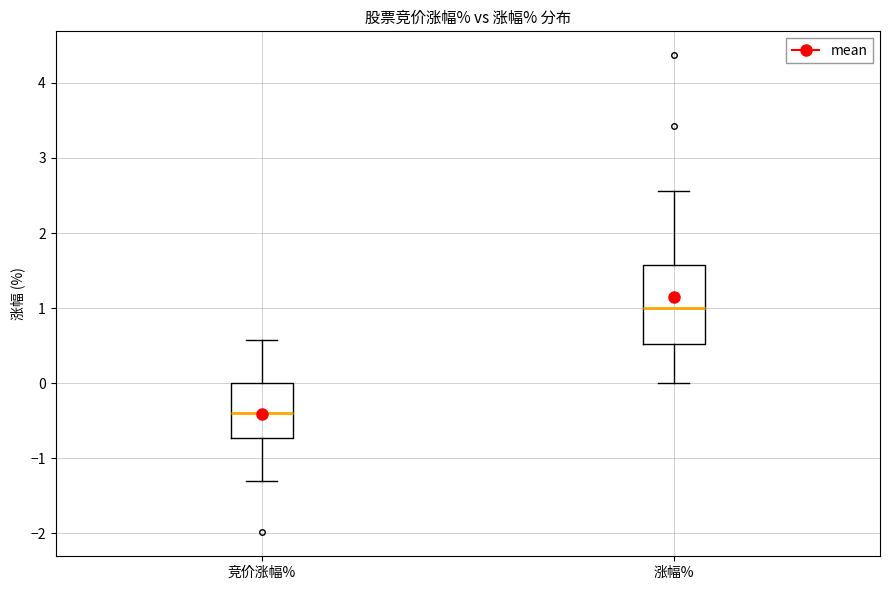

Reading left to right, read every box against the y-axis: the position of its median line, the range the box covers, and the ends of its whiskers. The values are not printed on the chart, so give them approximately, as read against the axis.

竞价涨幅%: median -0.4, box -0.7 to 0.0, whiskers -1.3 to 0.6
涨幅%: median 1.0, box 0.5 to 1.6, whiskers 0.0 to 2.6